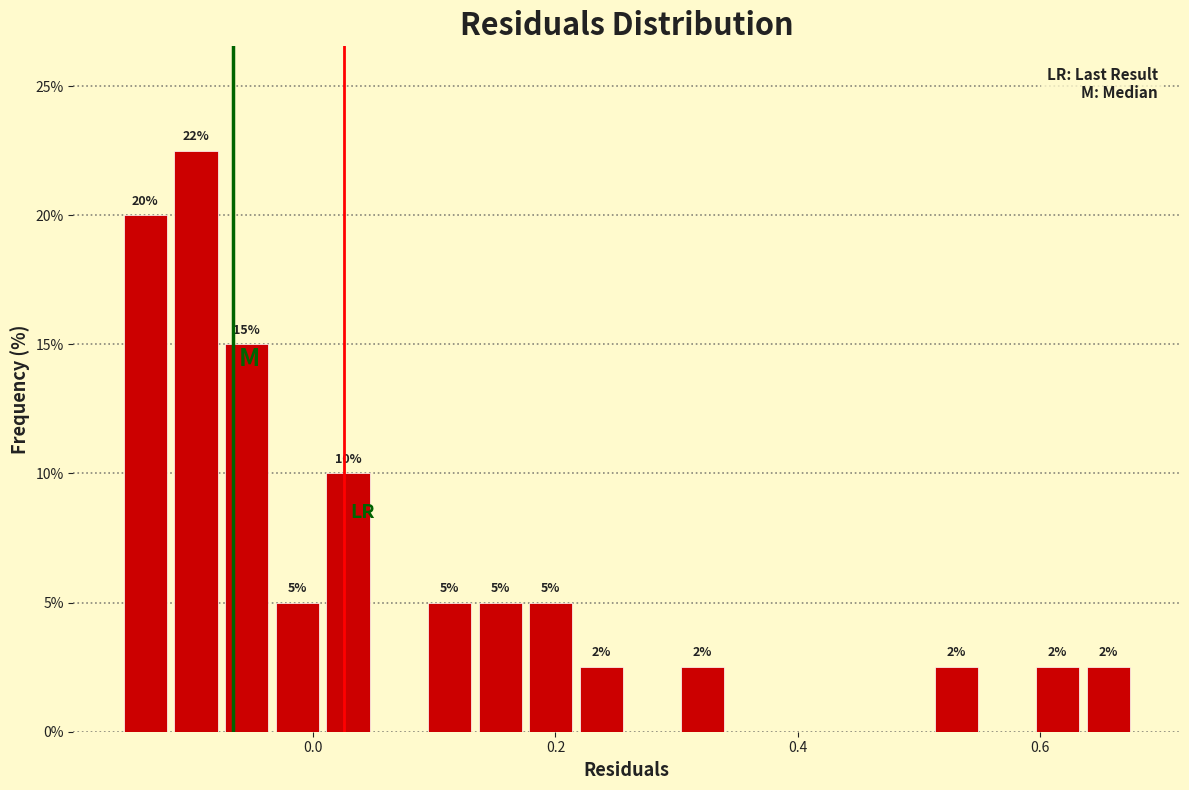

Read against the x-axis, roughly where is the centre of the tallest bar?

-0.10